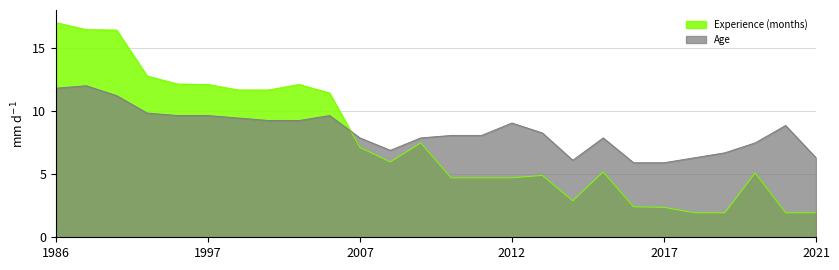

Which category has the highest value in the Experience (months) series?

1986